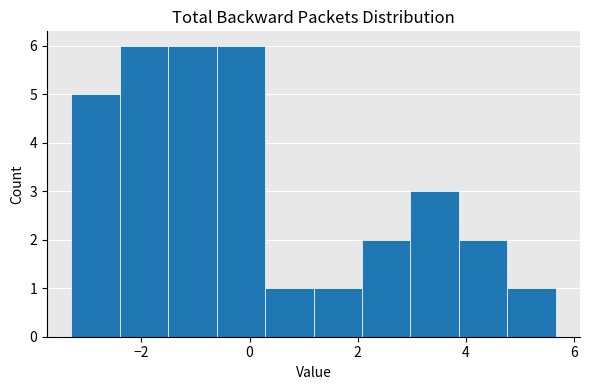

Reading left to right, transcribe this chart: for each bar, give the range it covers on the x-axis and its height. Neither the bar edges nor the heights are printed on the chart, so give them approximately, as read against the axes.

-3.2 to -2.4: 5
-2.4 to -1.6: 6
-1.6 to -0.6: 6
-0.6 to 0.2: 6
0.2 to 1.2: 1
1.2 to 2.0: 1
2.0 to 3.0: 2
3.0 to 3.8: 3
3.8 to 4.8: 2
4.8 to 5.6: 1